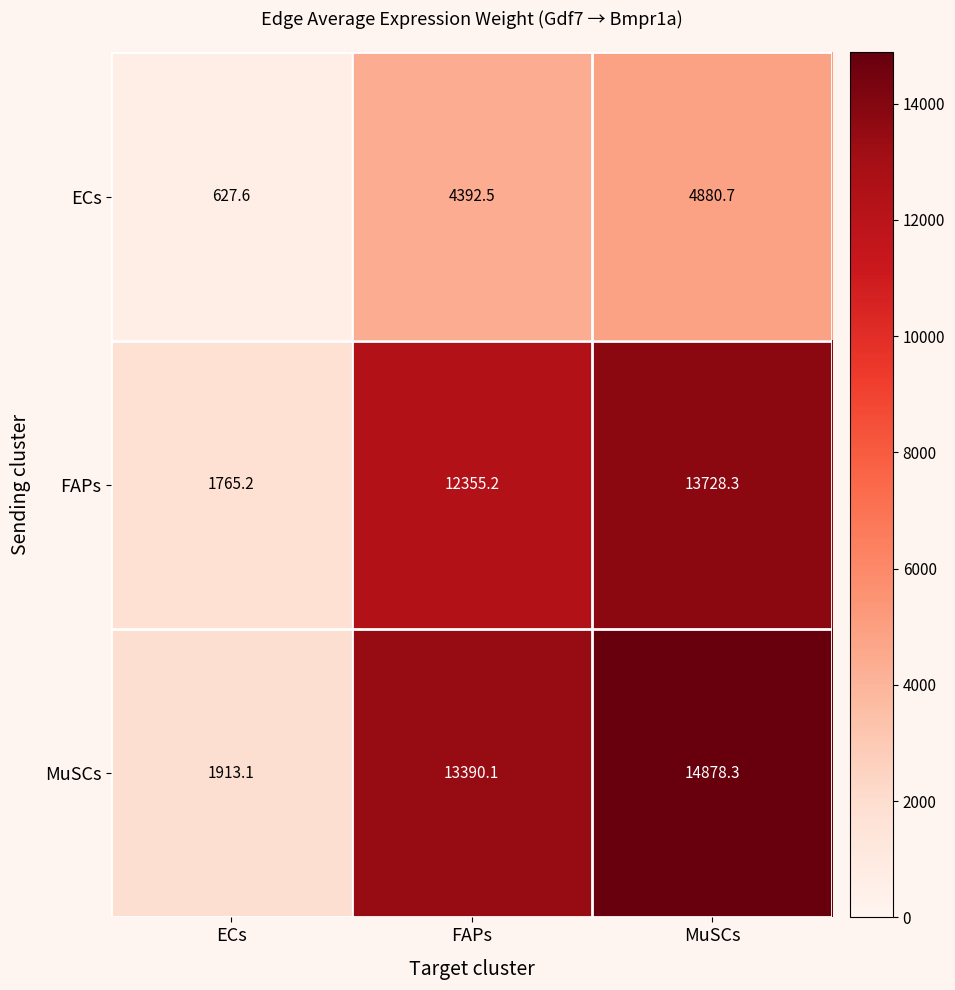

How many series are shown in this chart?

3